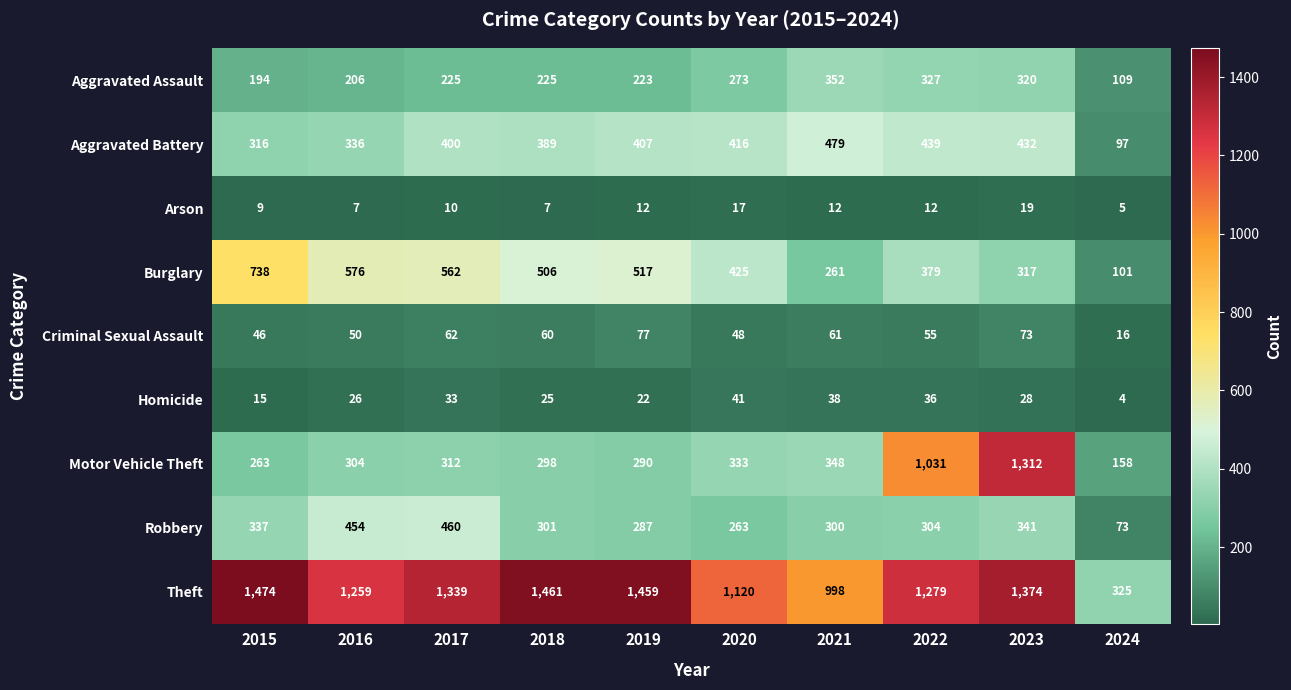

Rank the series by their maximum value, from highest to lowest.

Theft, Motor Vehicle Theft, Burglary, Aggravated Battery, Robbery, Aggravated Assault, Criminal Sexual Assault, Homicide, Arson